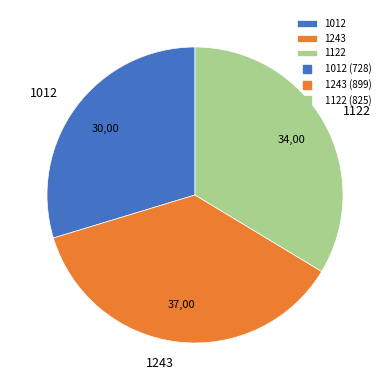

Does 1122 account for over 50% of the chart?

No